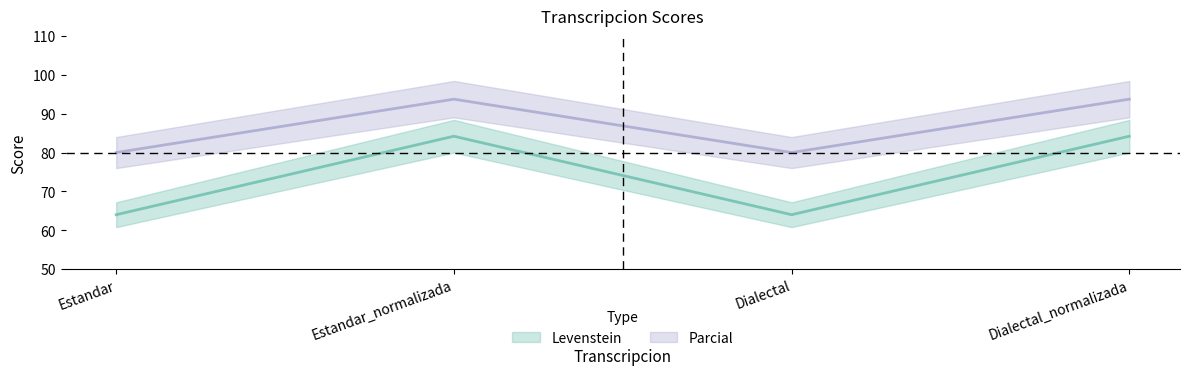

What is the difference between the highest and lowest values at Dialectal?

16.0